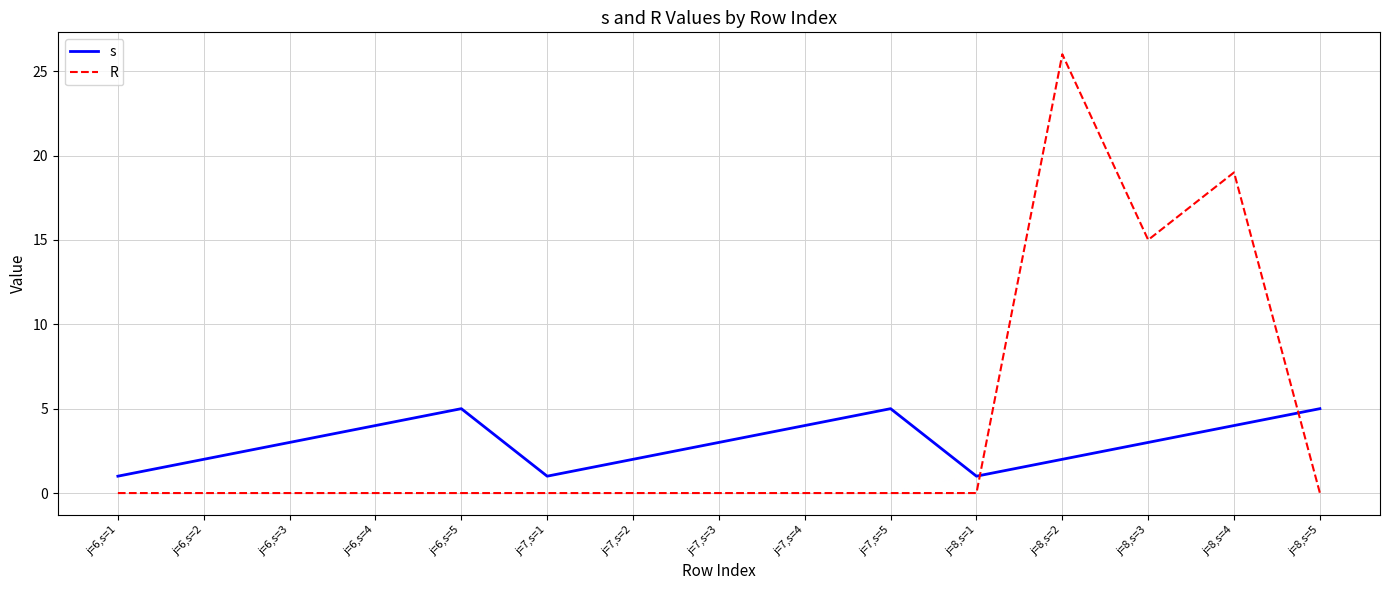

What position from the left is j=8,s=2?

12